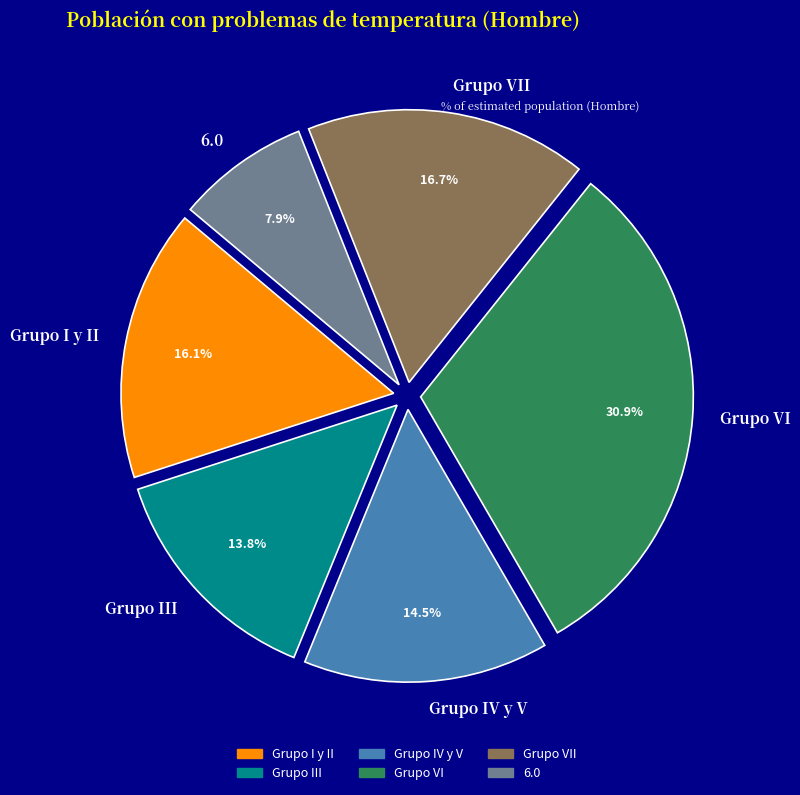

Rank the categories by value from lowest to highest.

6.0, Grupo III, Grupo IV y V, Grupo I y II, Grupo VII, Grupo VI